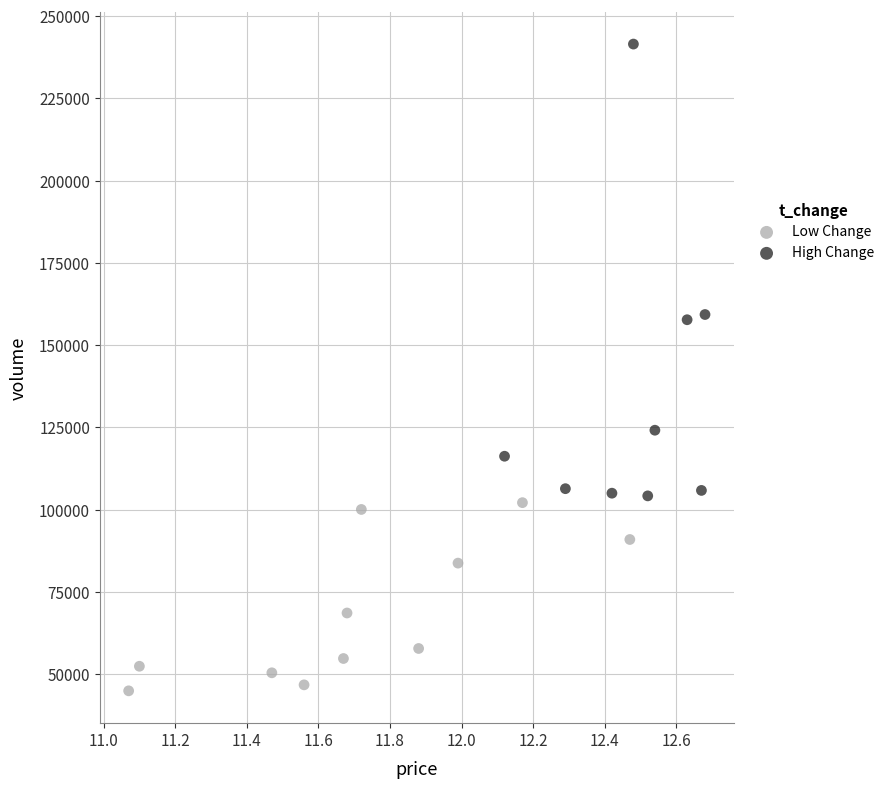

Which series contains the highest Y value?

High Change